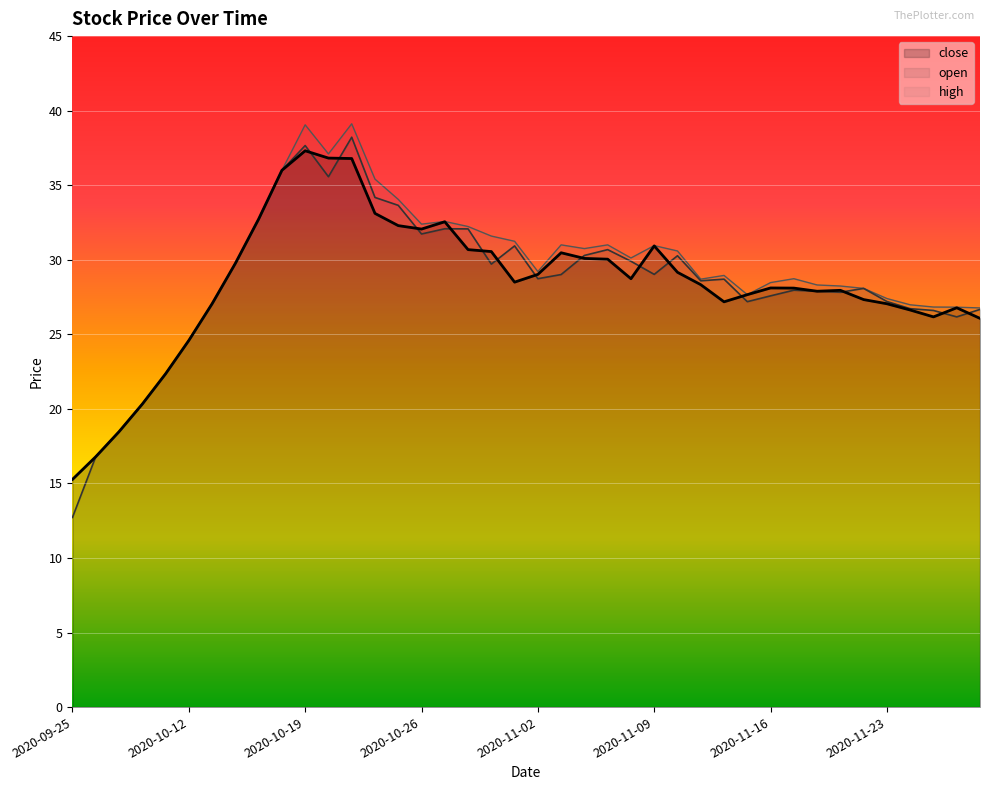

At which category is the sum across all series the highest?

2020-10-21